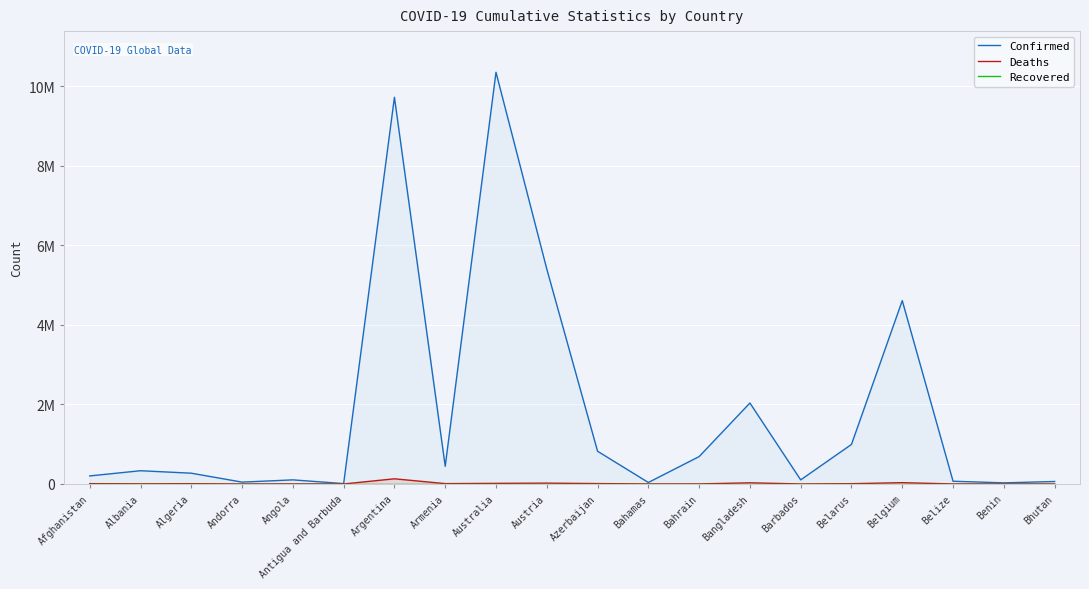

Does the chart display data point markers on the line(s)?

No